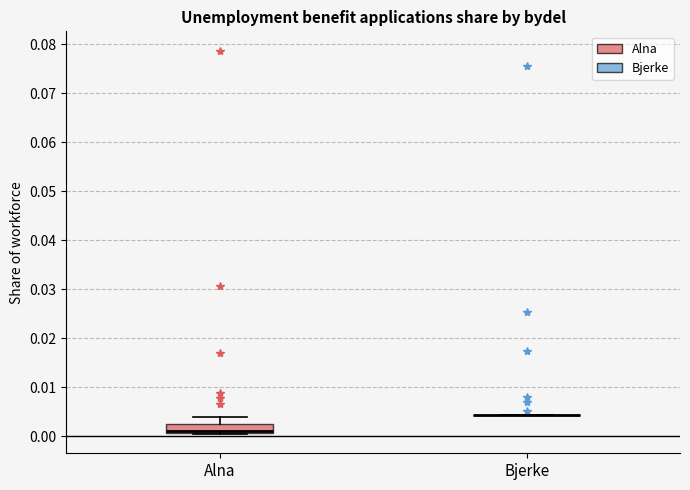

Reading left to right, read every box against the y-axis: the position of its median line, the range the box covers, and the ends of its whiskers. The values are not printed on the chart, so give them approximately, as read against the axis.

Alna: median 0.001 (drawn on the box's lower edge), box 0.001 to 0.003, whiskers 0.000 to 0.004
Bjerke: box collapsed to a line at 0.004, whiskers 0.004 to 0.004